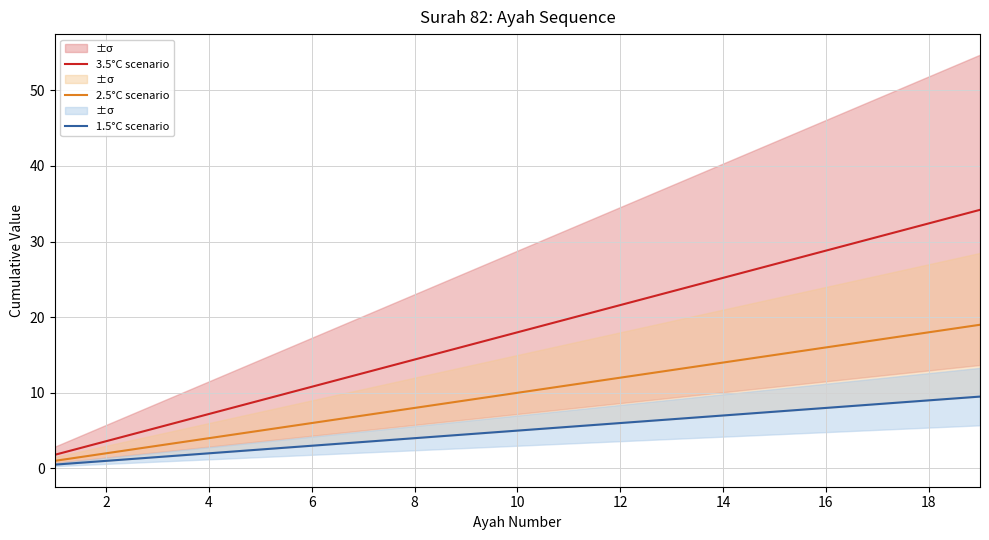

Is it true that 3.5°C scenario equals 28.8 at 16?

True